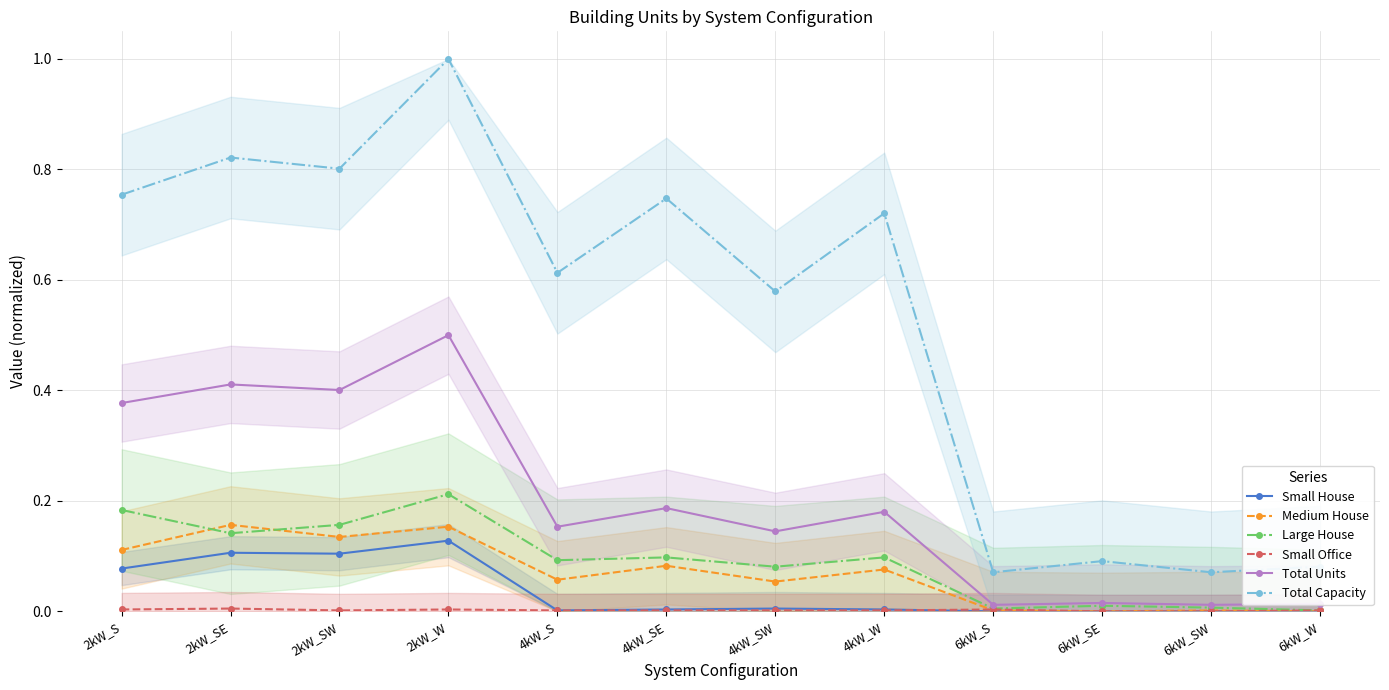

Where is the first local minimum for Small Office?

2kW_SW